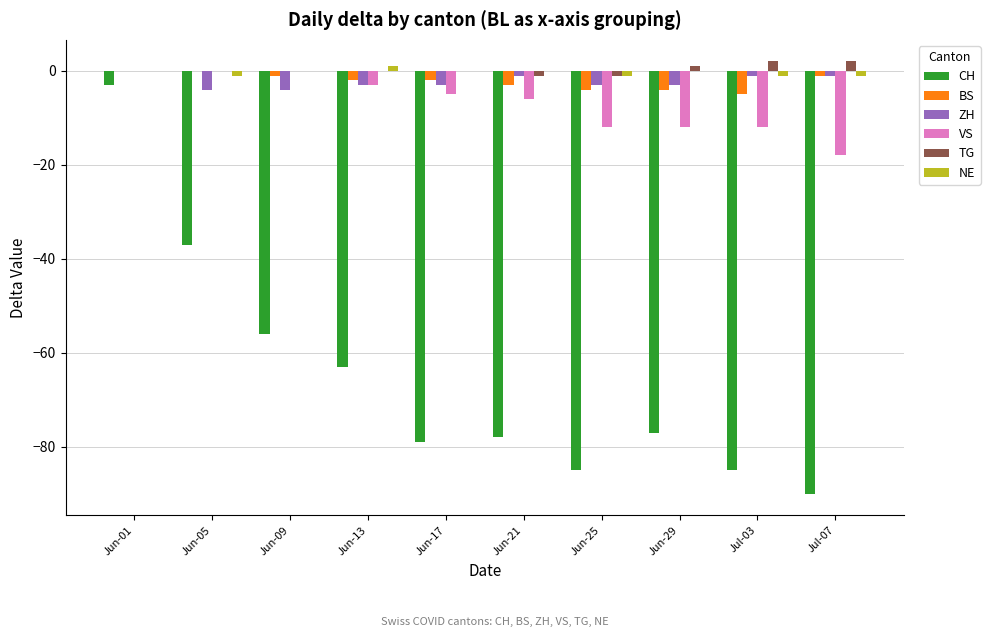

Which series changed the most between Jun-05 and Jun-21?

CH